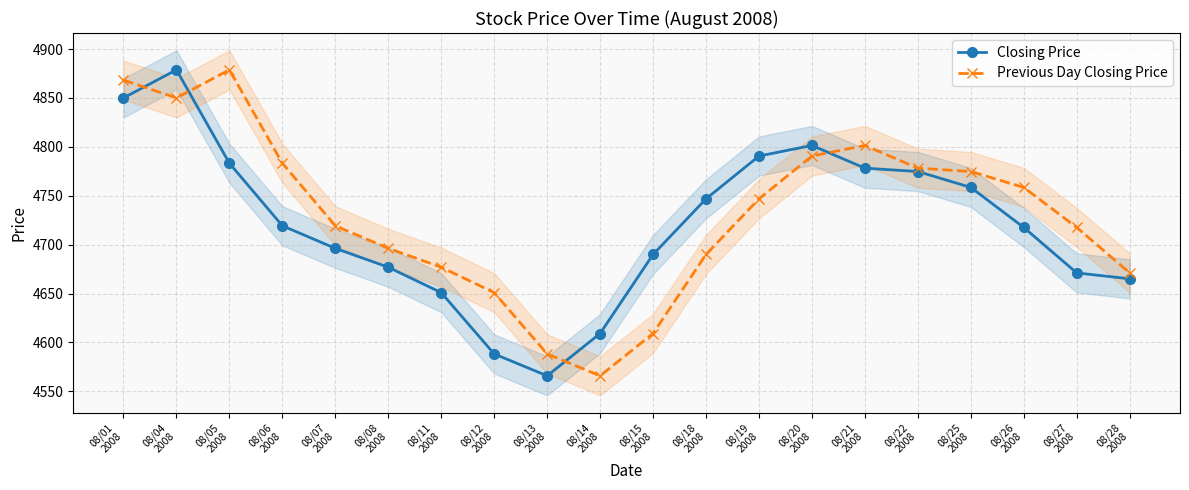

What is the sum of all Previous Day Closing Price values?

94615.5